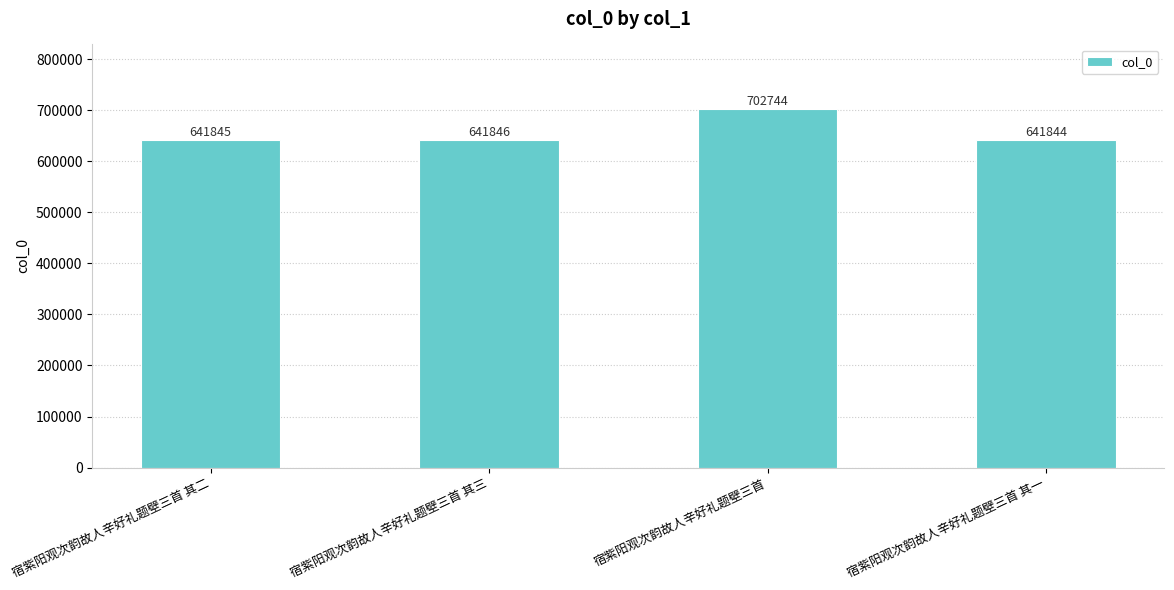

Reading left to right, extract all data points from this chart.

641845	641846	702744	641844